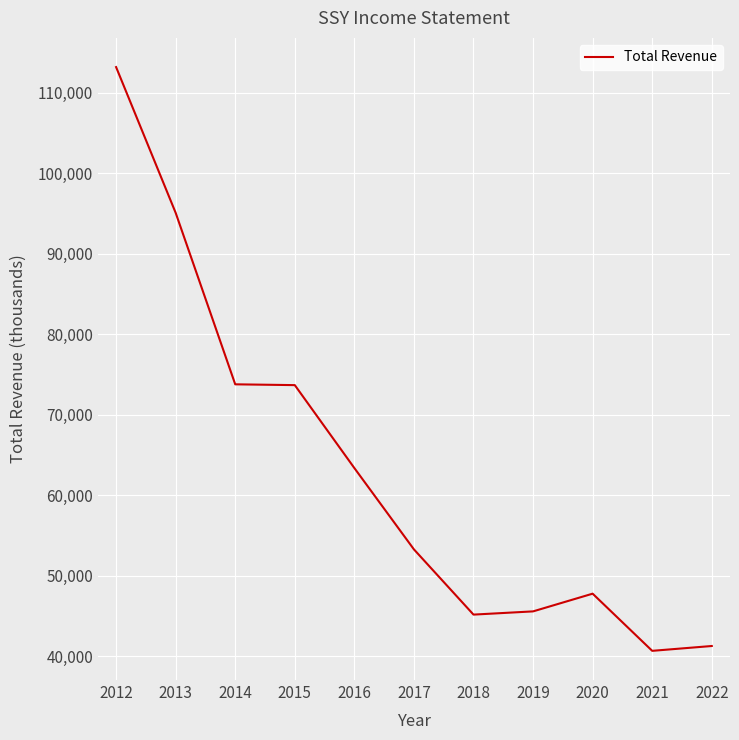

What is the approximate value at 2020, to the nearest 50?

47800